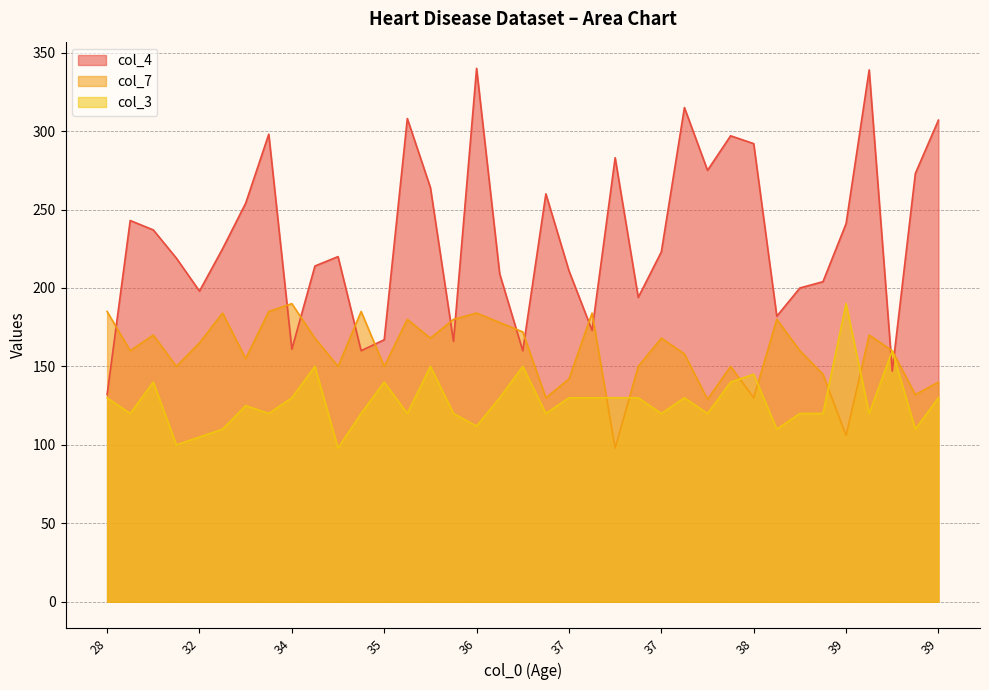

Is it true that col_3 equals 130 at 37?

True